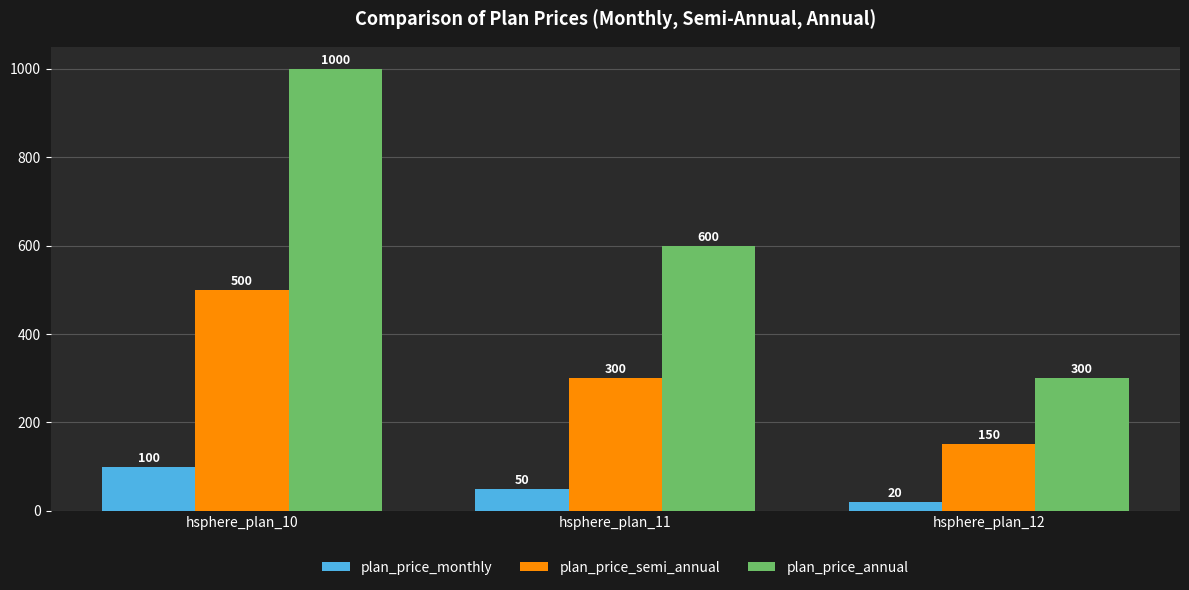

How many plan_price_annual values are between 300 and 1000?

3